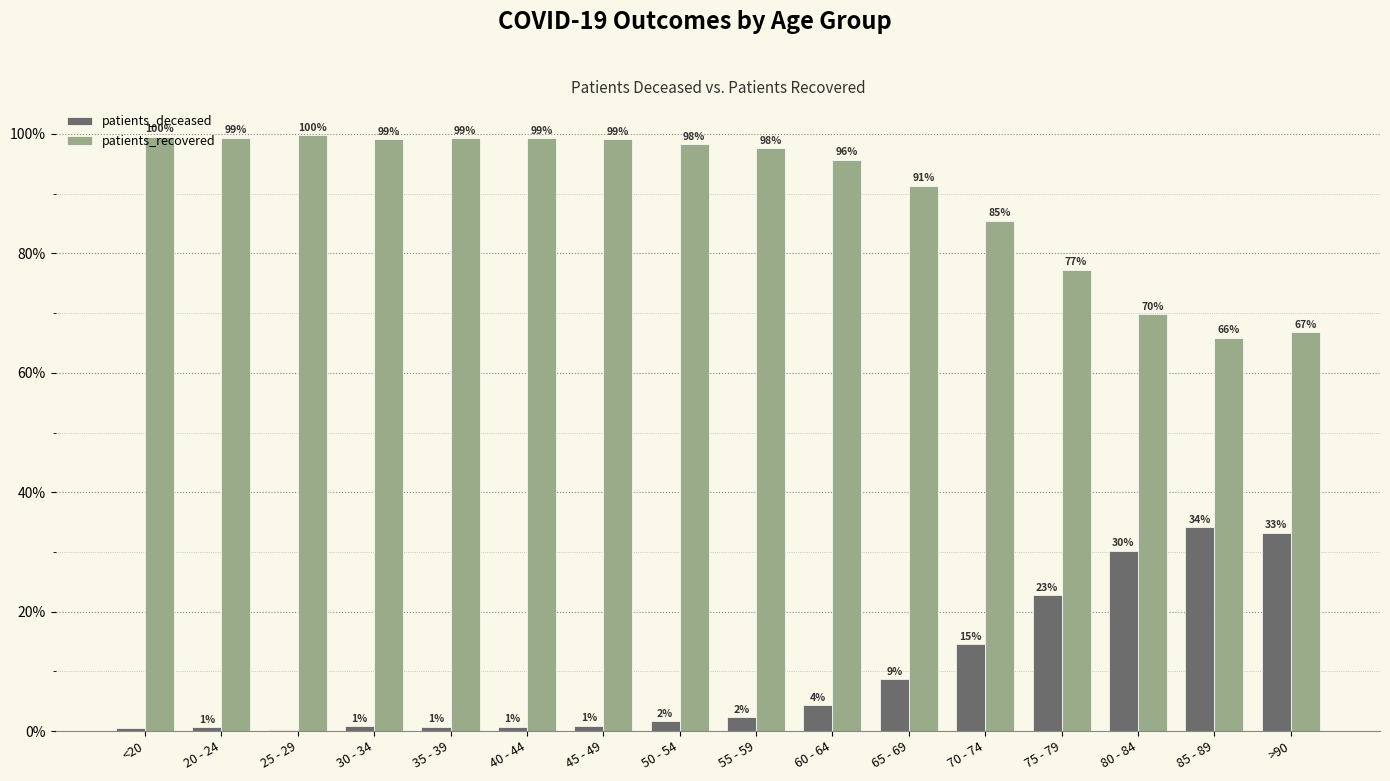

How many values in the patients_recovered series exceed 98?

8